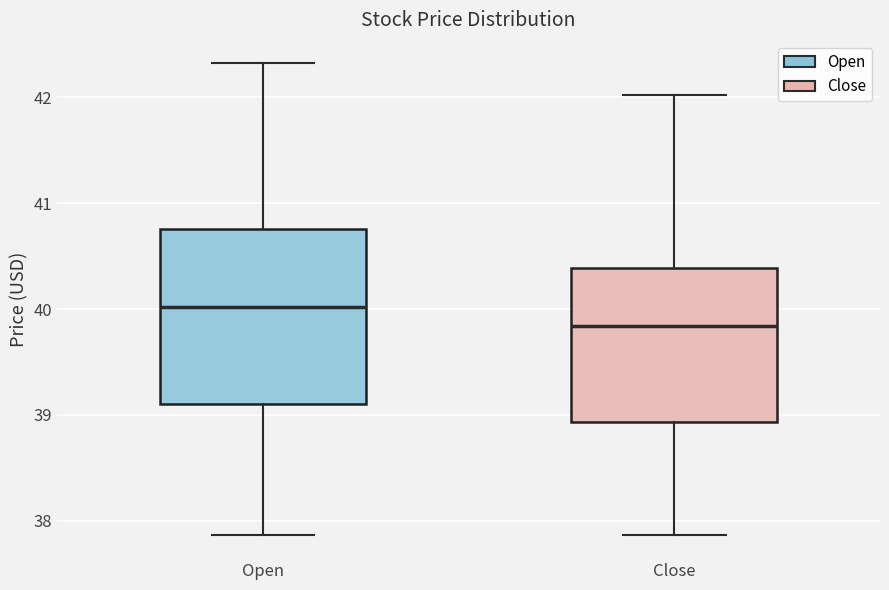

Reading left to right, transcribe this box plot: for each box, give where its median line is, the range the box spans, and where its two whiskers end, as read against the y-axis. The values are not printed on the chart, so give them approximately, as read against the axis.

Open: median 40.0, box 39.1 to 40.8, whiskers 37.9 to 42.3
Close: median 39.8, box 38.9 to 40.4, whiskers 37.9 to 42.0